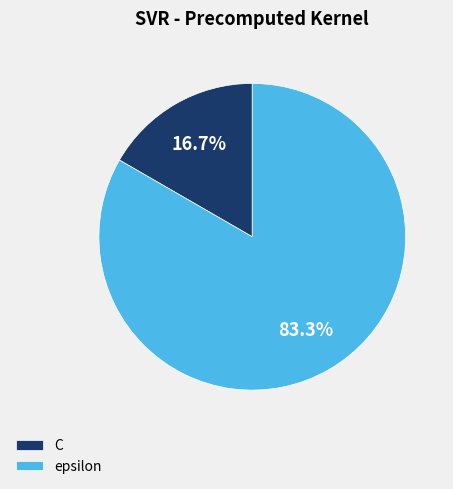

What percentage do epsilon and C together represent?

100.0%